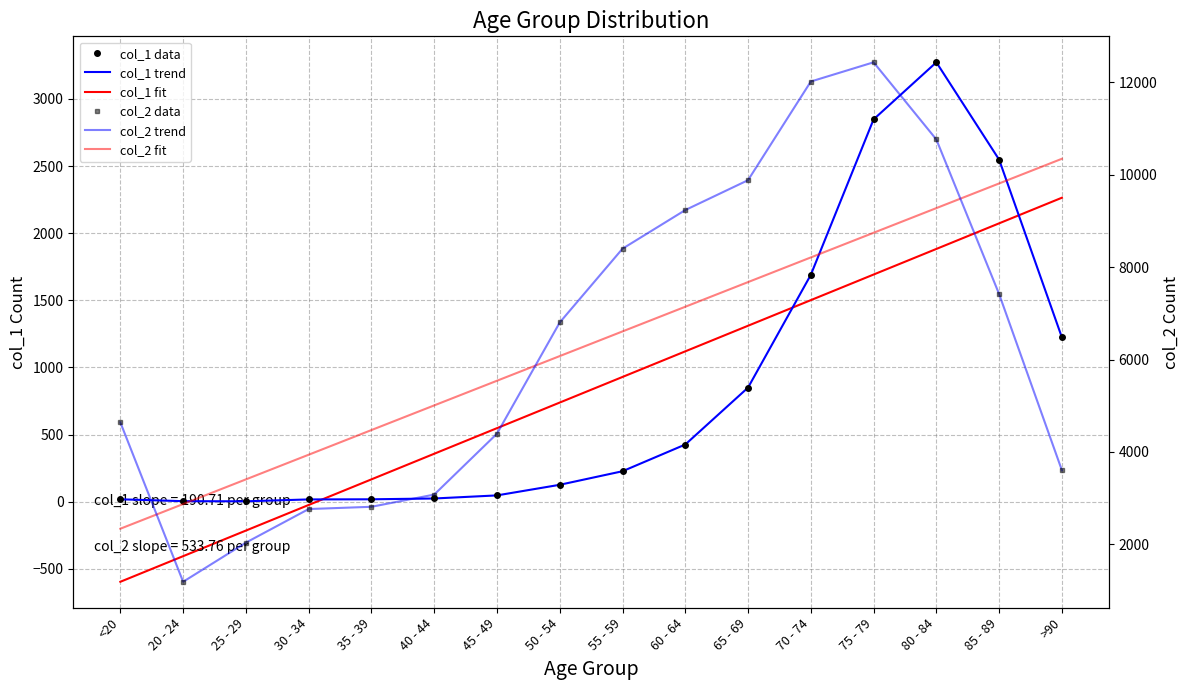

At which category is the sum across all series the highest?

75 - 79